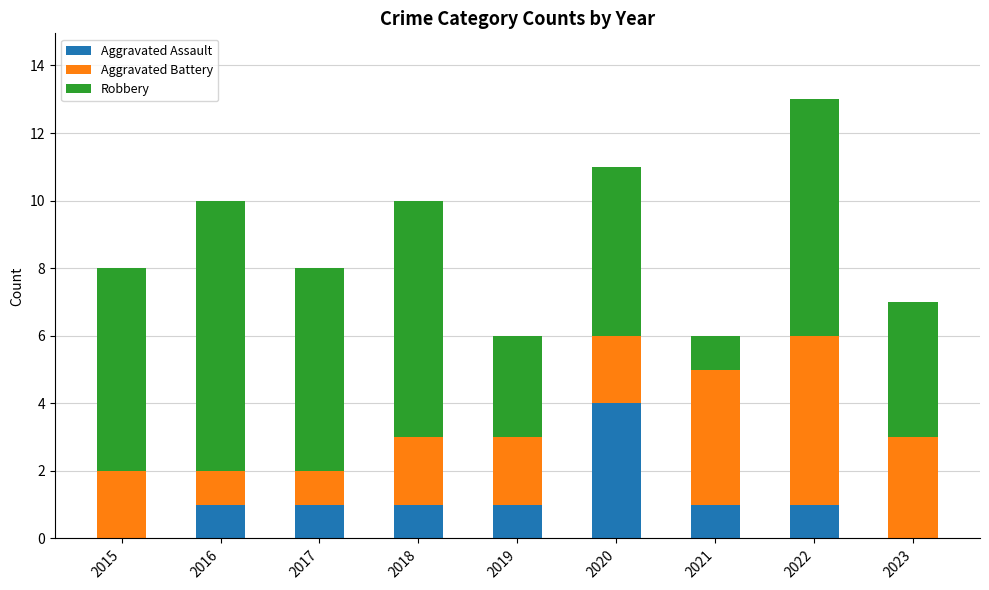

True or false: Aggravated Assault has a value of -2 at 2015.

False